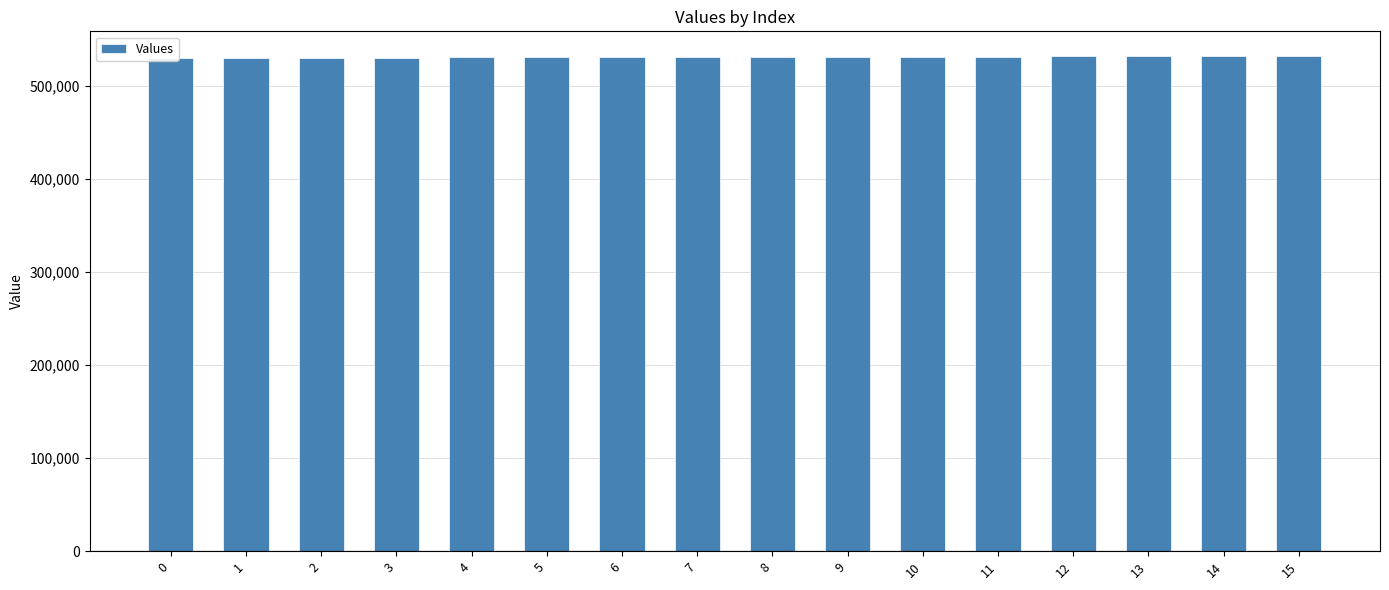

True or false: the data shows 531236 at 7.

True